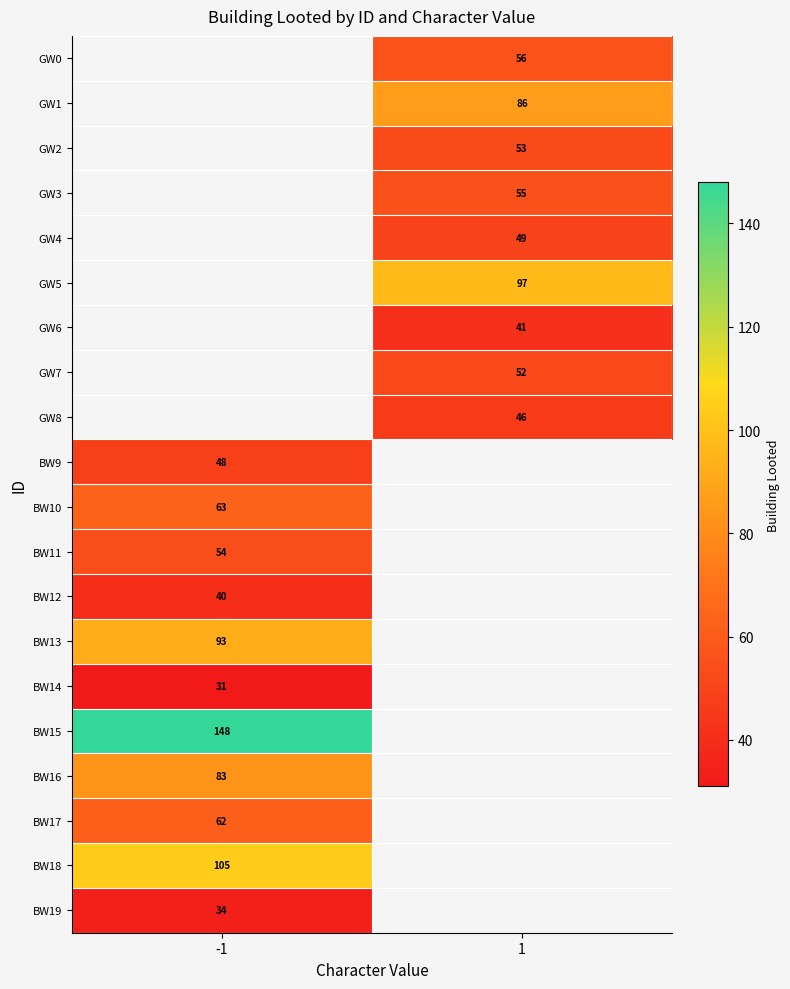

Which category has the highest value across all series?

-1